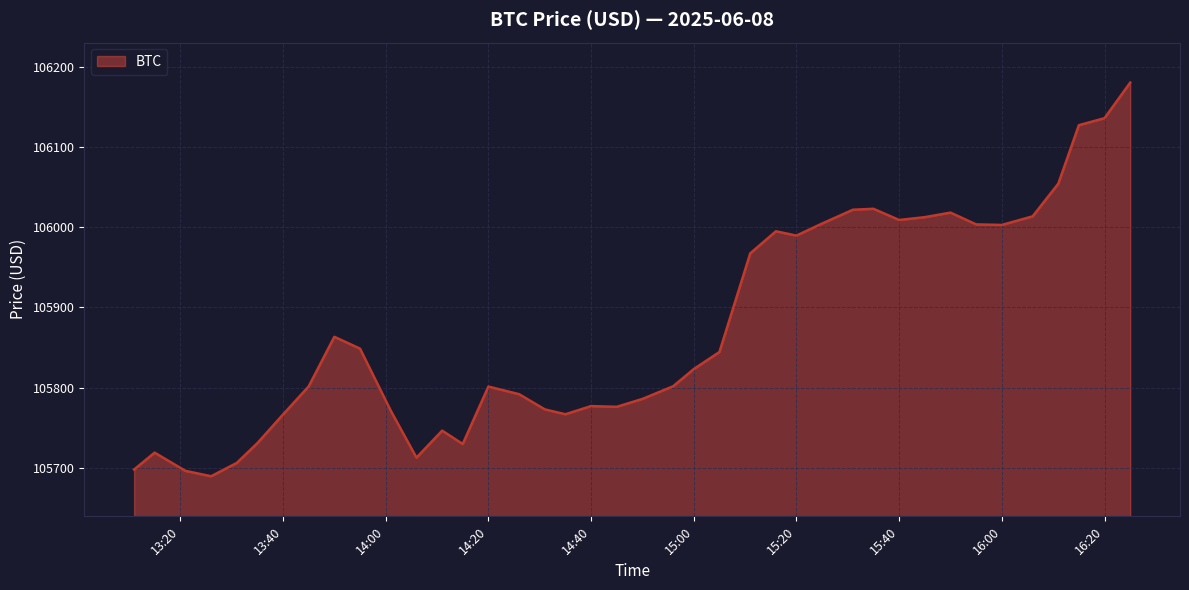

What is the minimum value shown in the chart?

105689.4